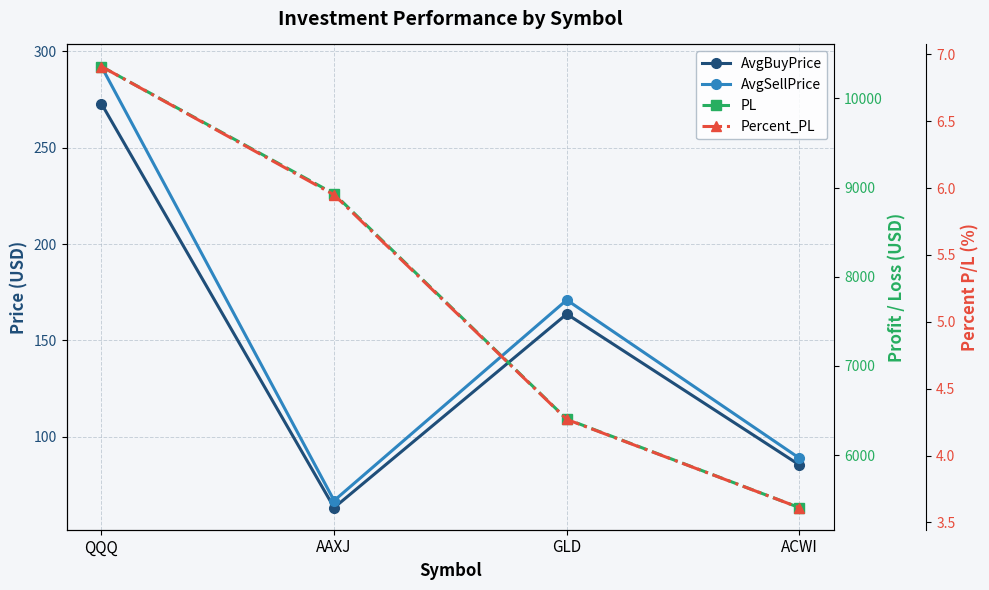

How many interior local peaks does the AvgBuyPrice series have?

1